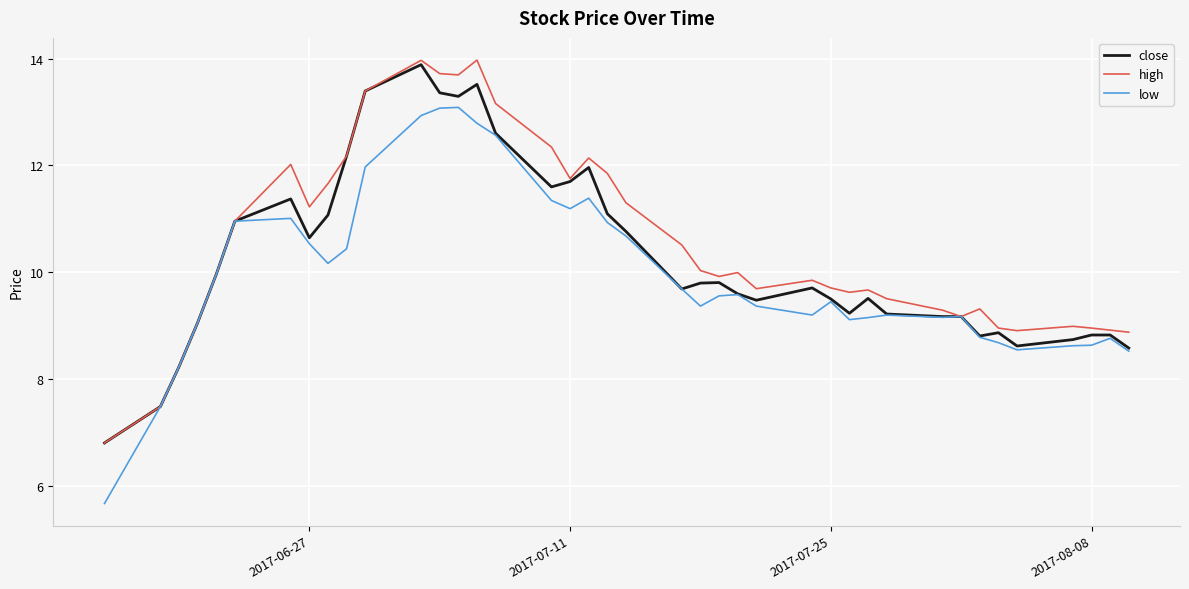

Which series has the widest spread of values?

low